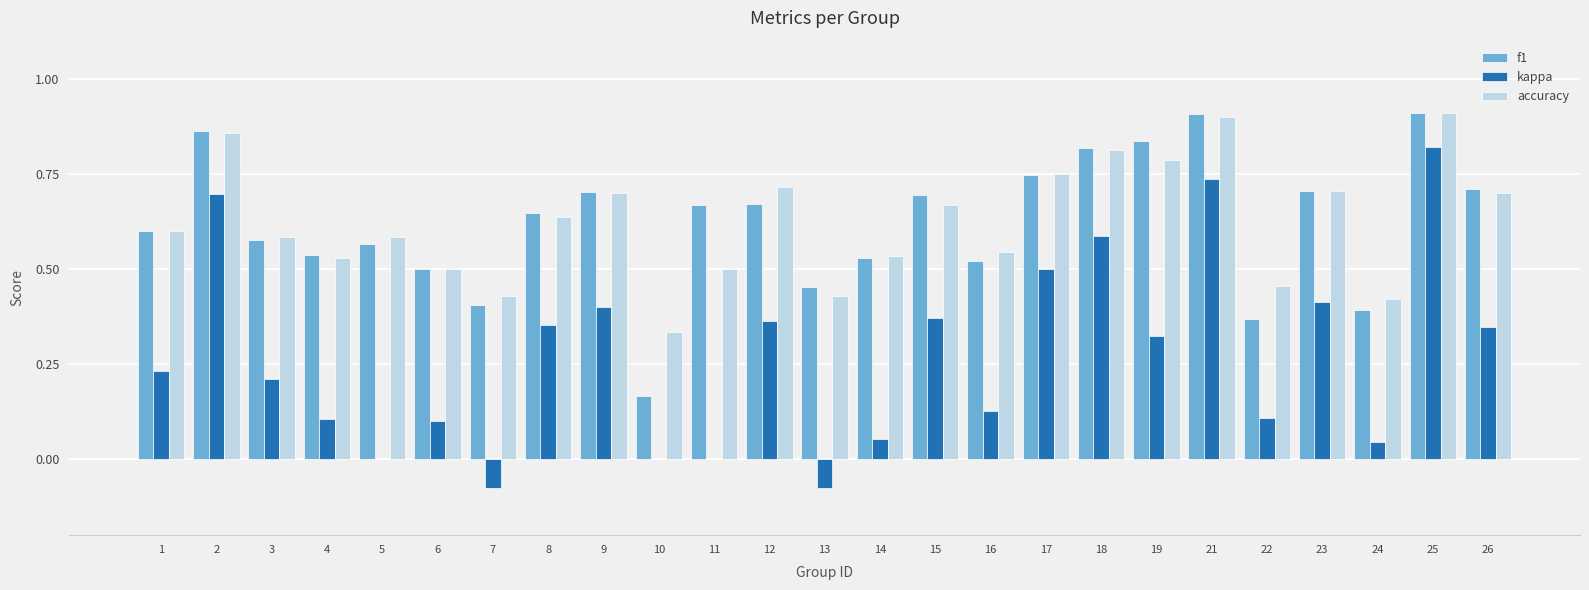

What is the sum of the f1 values at 8 and 7?

1.1